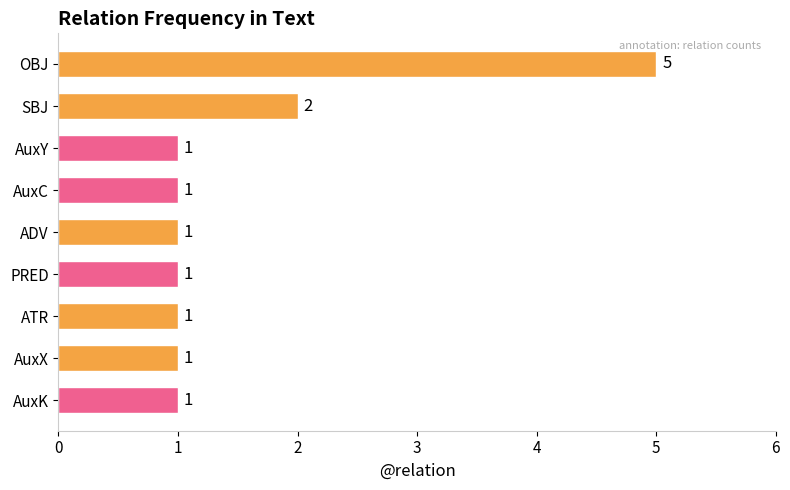

What is the difference between the maximum and minimum values?

4